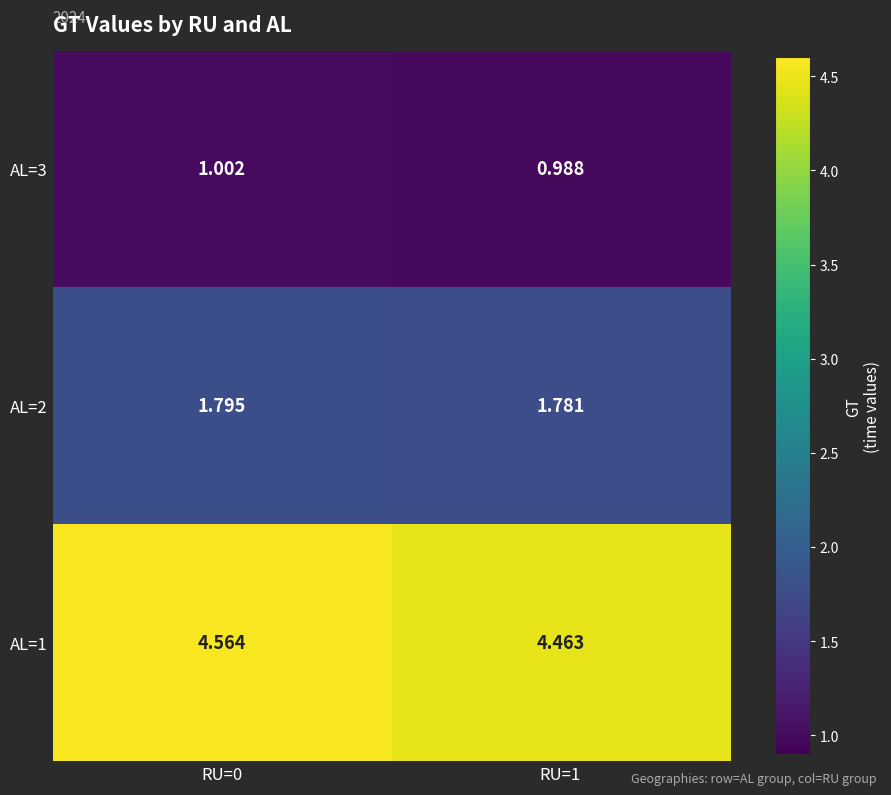

What is the spread (max minus min) of values at RU=0?

3.6